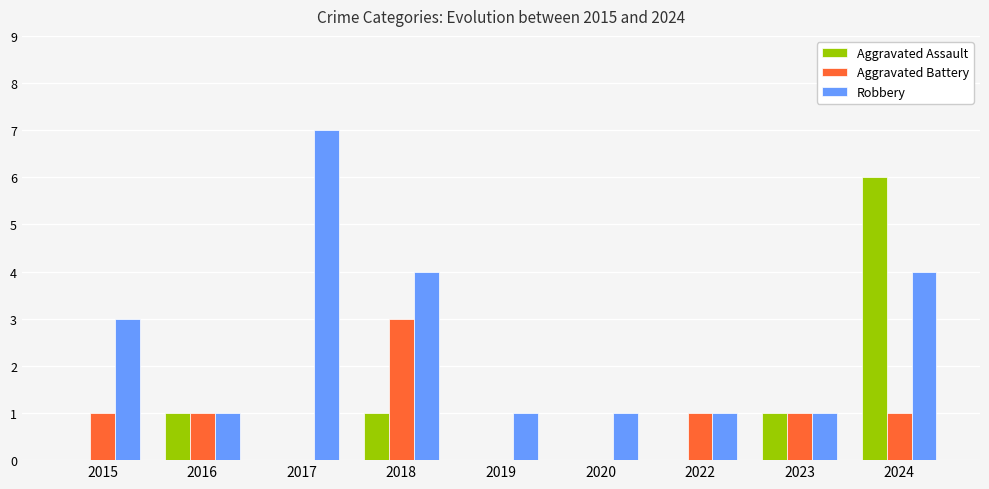

Is the value of Robbery at 2015 greater than the value of Aggravated Assault at 2019?

Yes